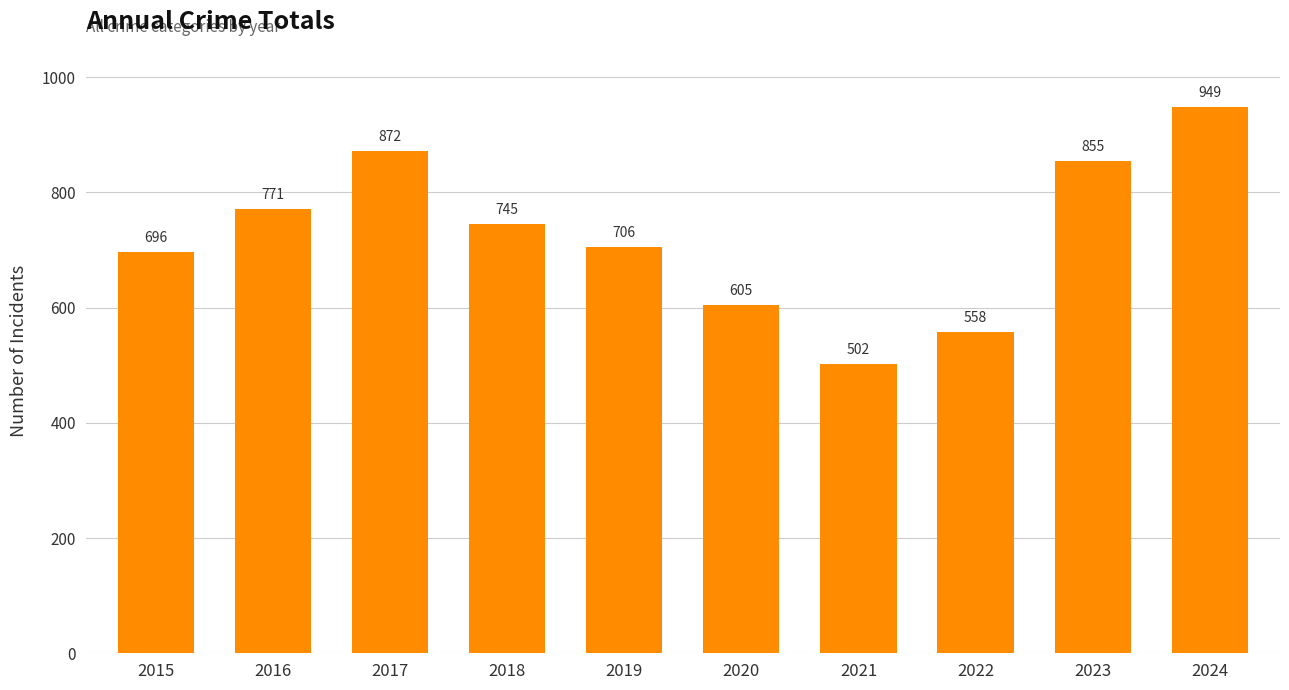

What is the sum of the values at 2015 and 2017?

1568